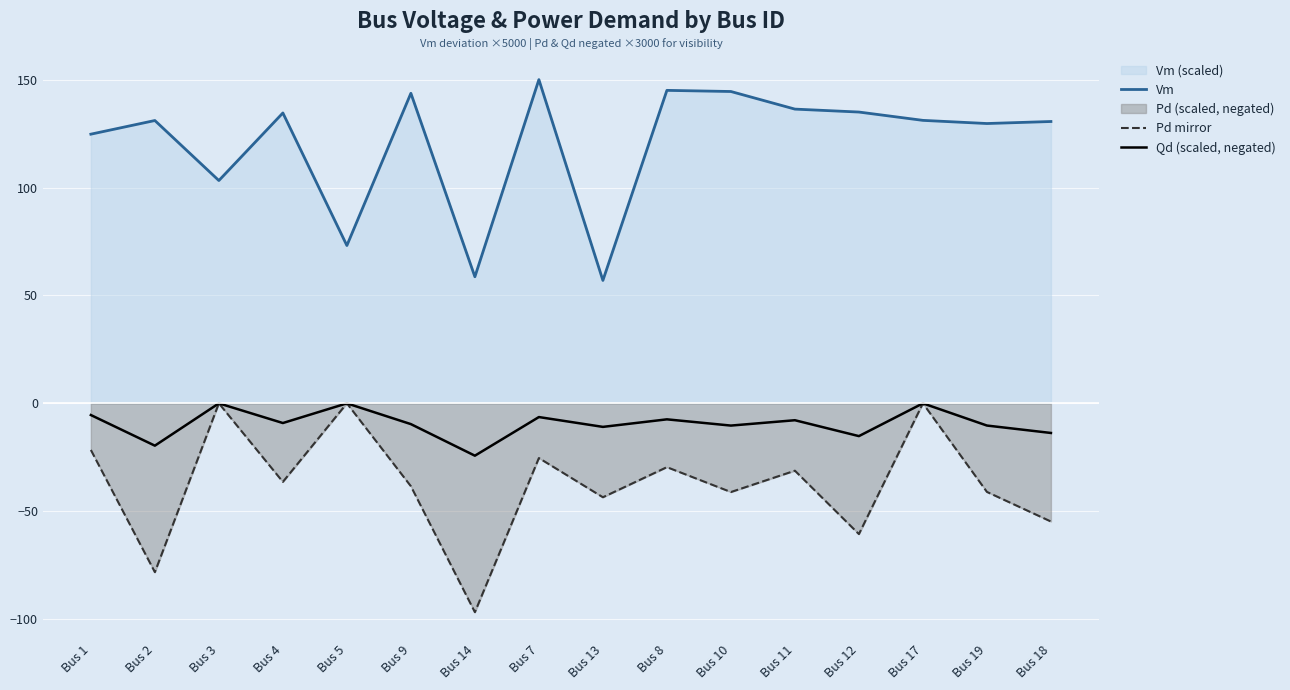

Between Bus 3 and Bus 5, which series saw the biggest shift?

Vm